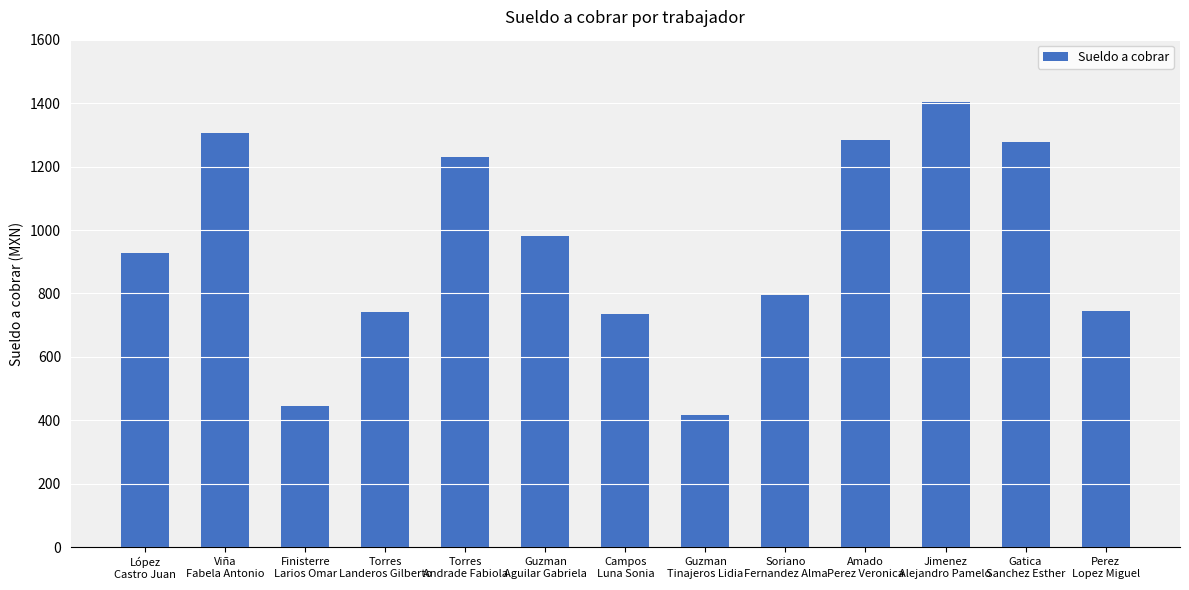

What is the difference between the maximum and second lowest values?

960.2